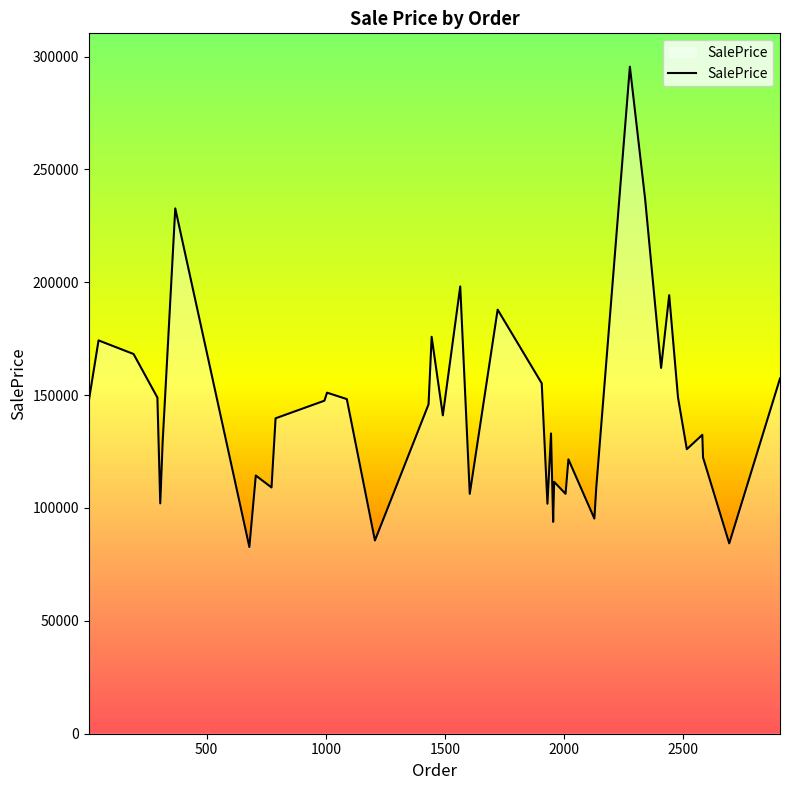

What is the smallest value displayed?

82724.7